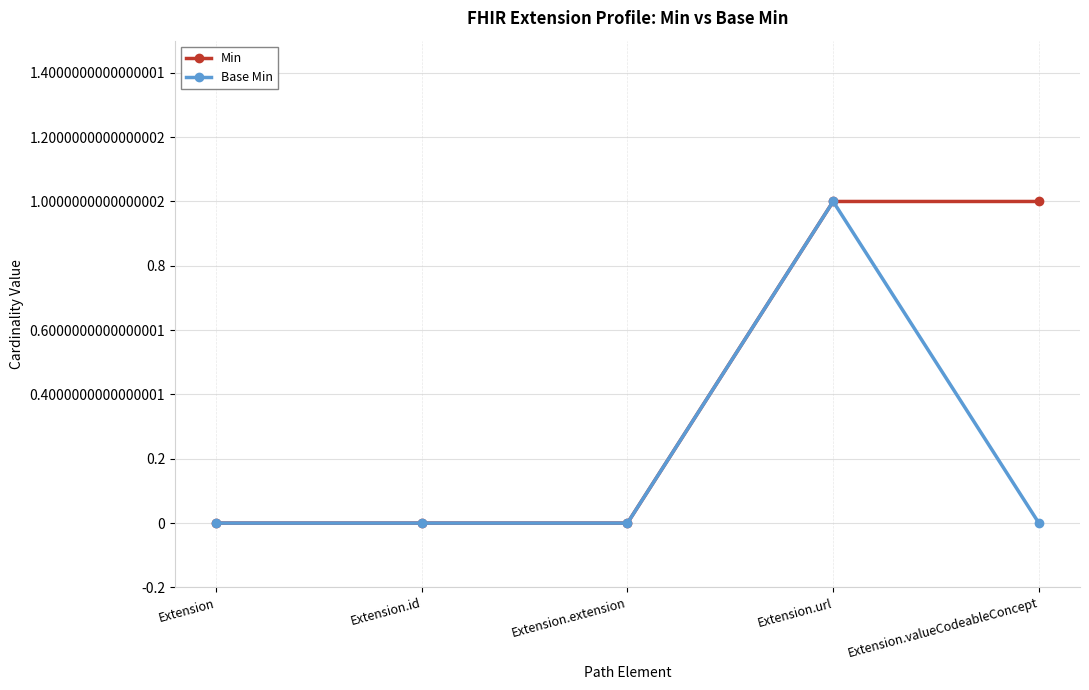

Which series has the largest total across all categories?

Min